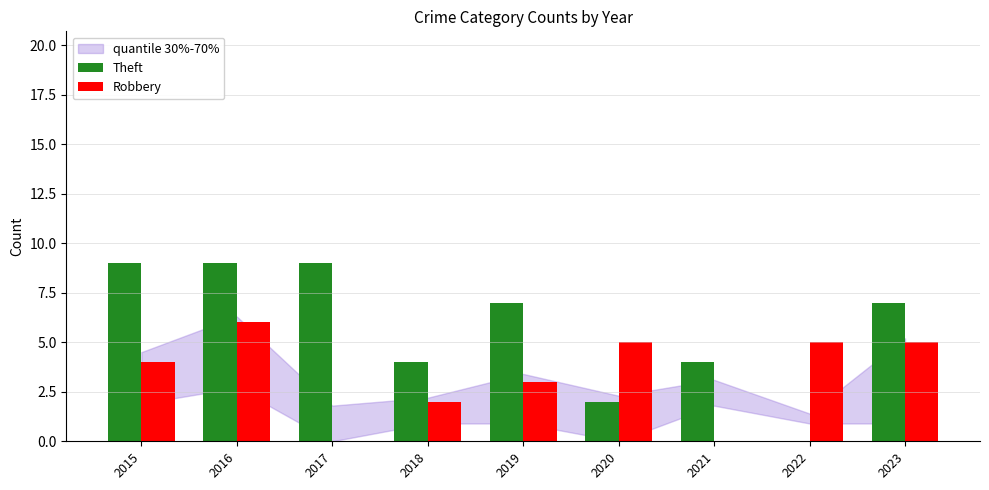

What is the total value across all series at 2016?

15